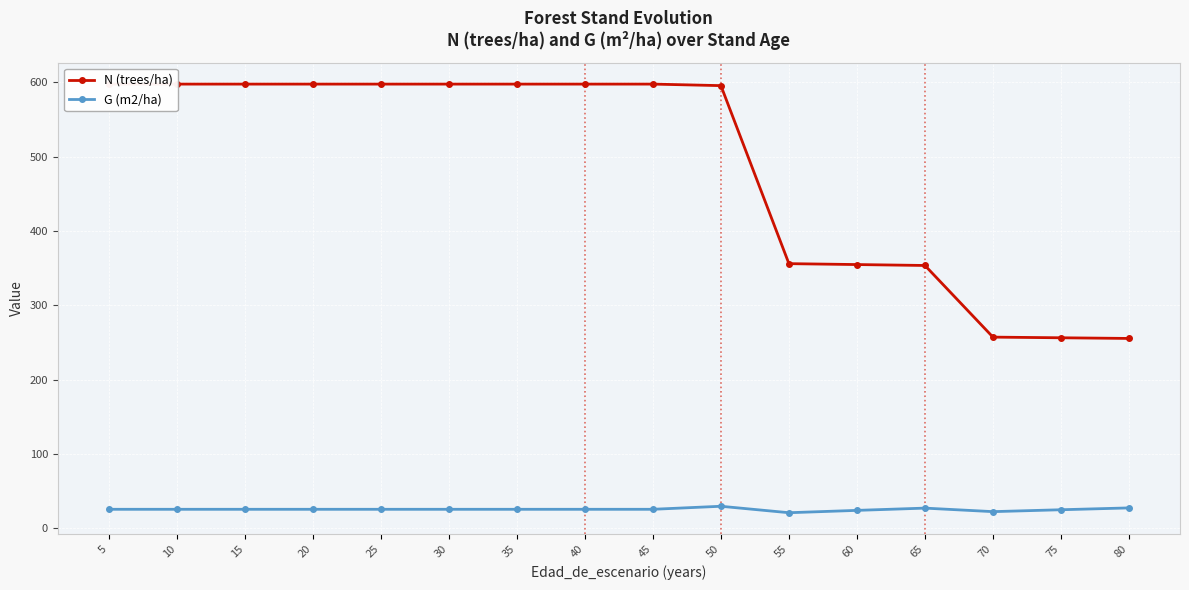

Is the value of N (trees/ha) at 45 greater than the value of G (m2/ha) at 20?

Yes